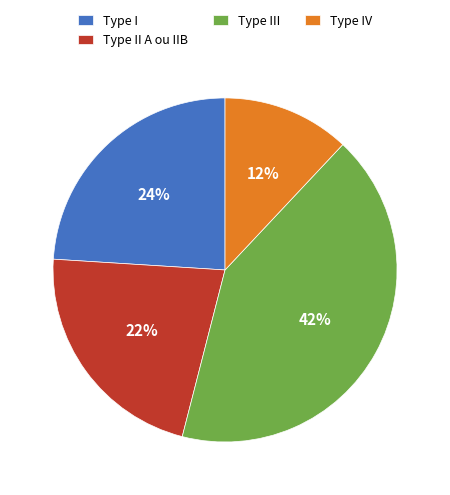

Which slice is the smallest?

Type IV